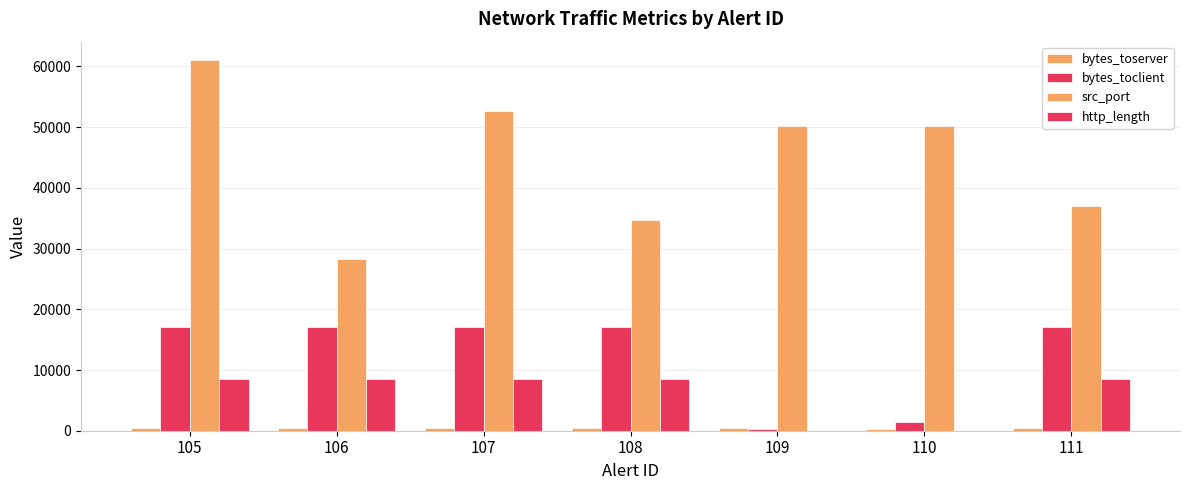

Between 106 and 111, which series saw the biggest shift?

src_port